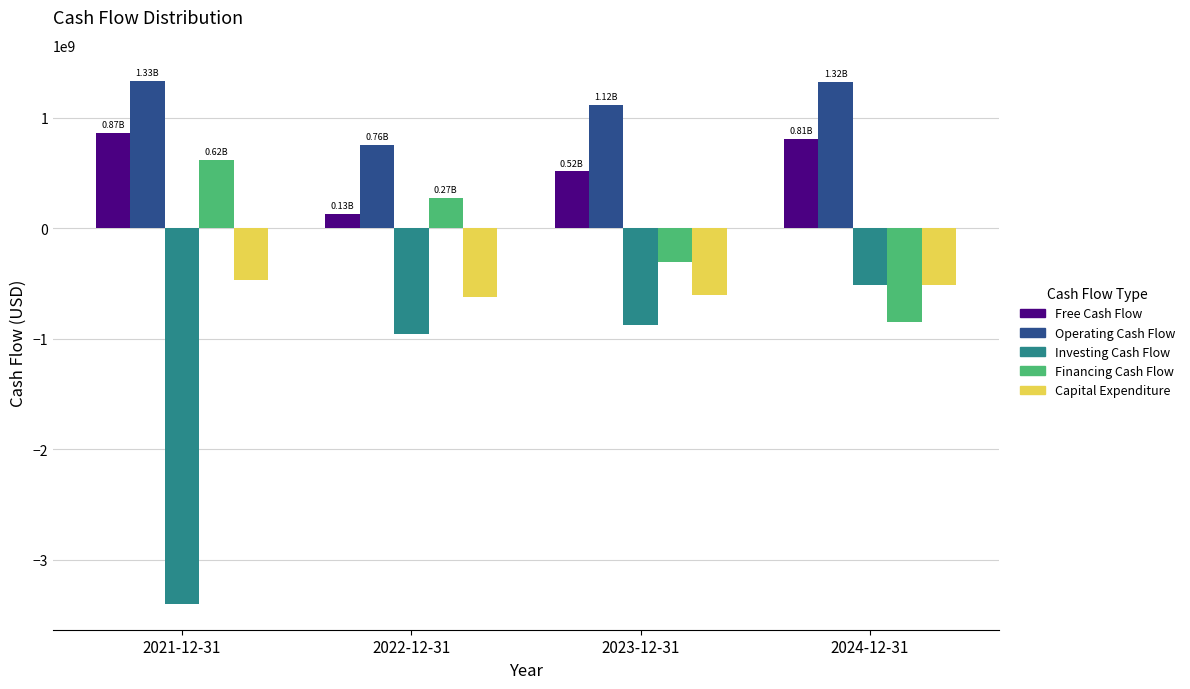

What is the lowest value of the Investing Cash Flow series?

-3398200000